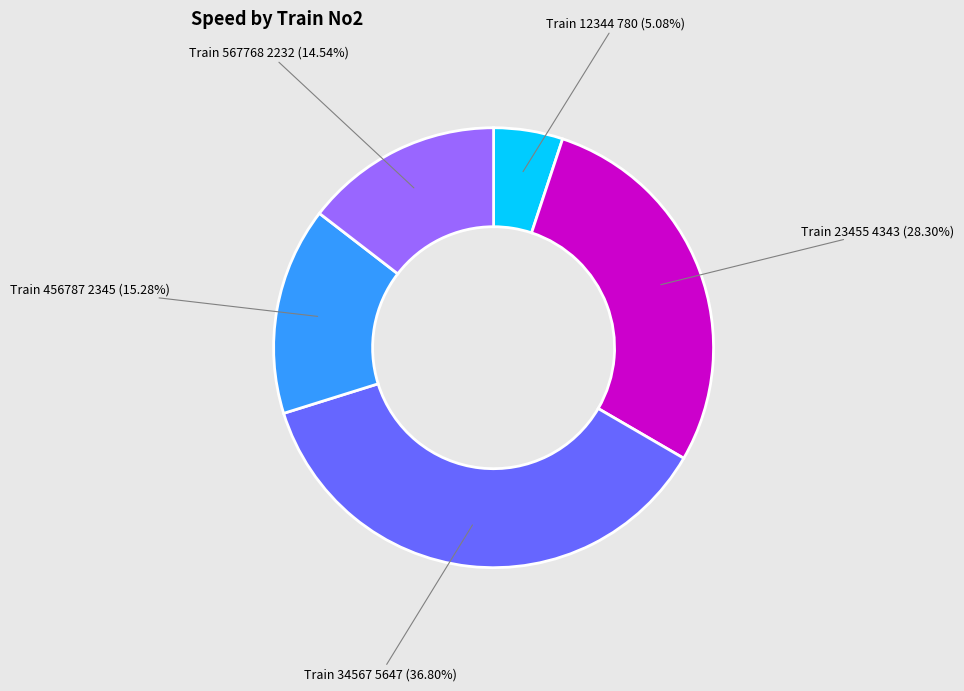

Does any single category account for the majority?

No